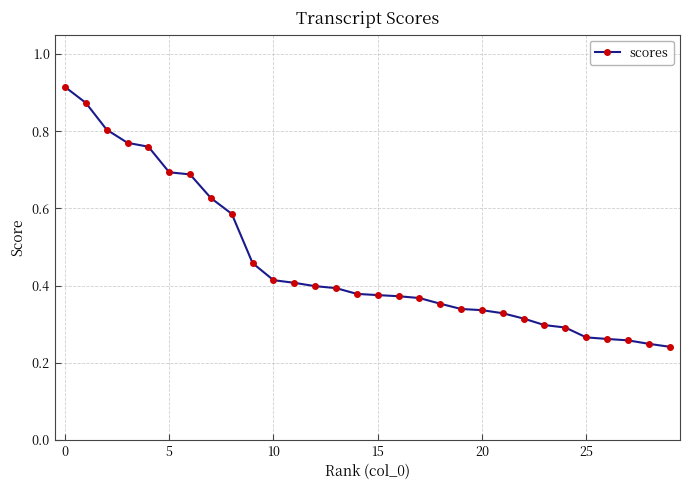

How many values are between 0 and 1?

30